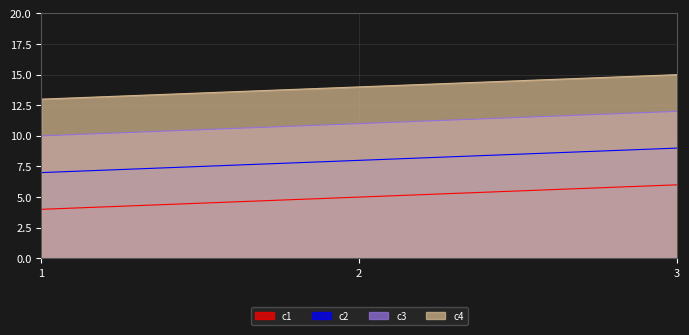

Does the chart display data point markers on the line(s)?

No